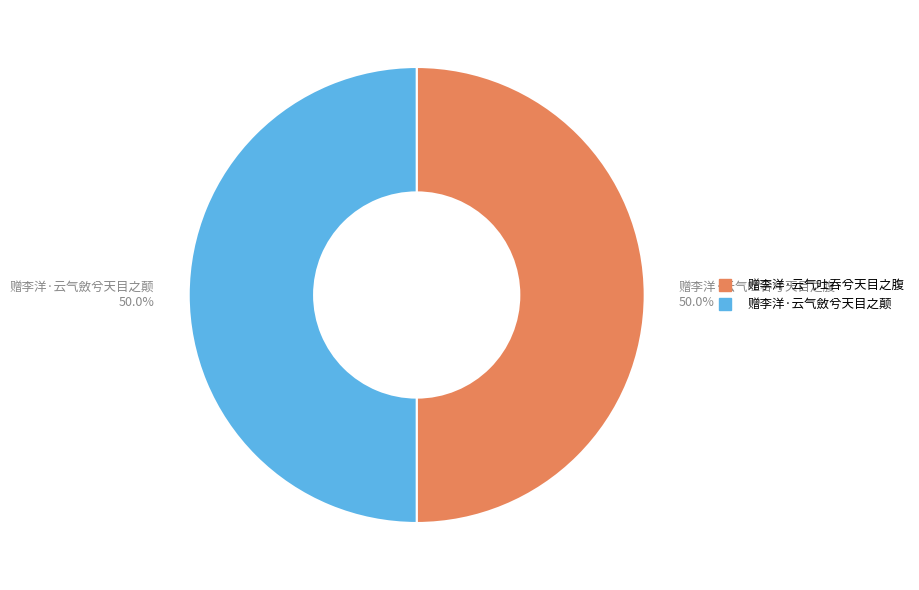

To the nearest percent, what portion does 赠李洋·云气吐吞兮天目之腹 represent?

50%